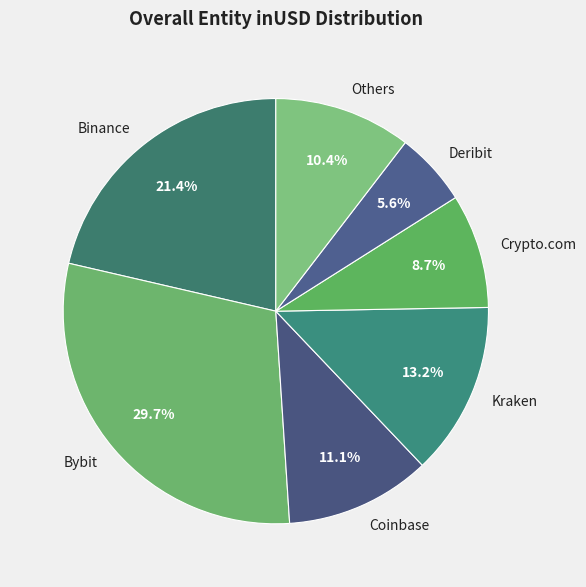

Does Kraken account for over 50% of the chart?

No